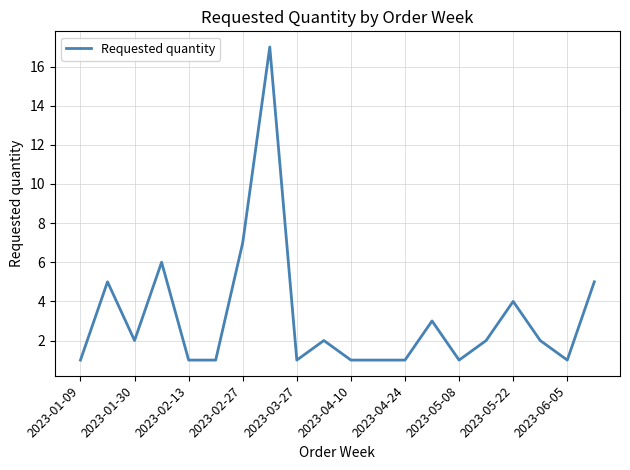

True or false: there are more than 1 points higher than both neighbors.

True